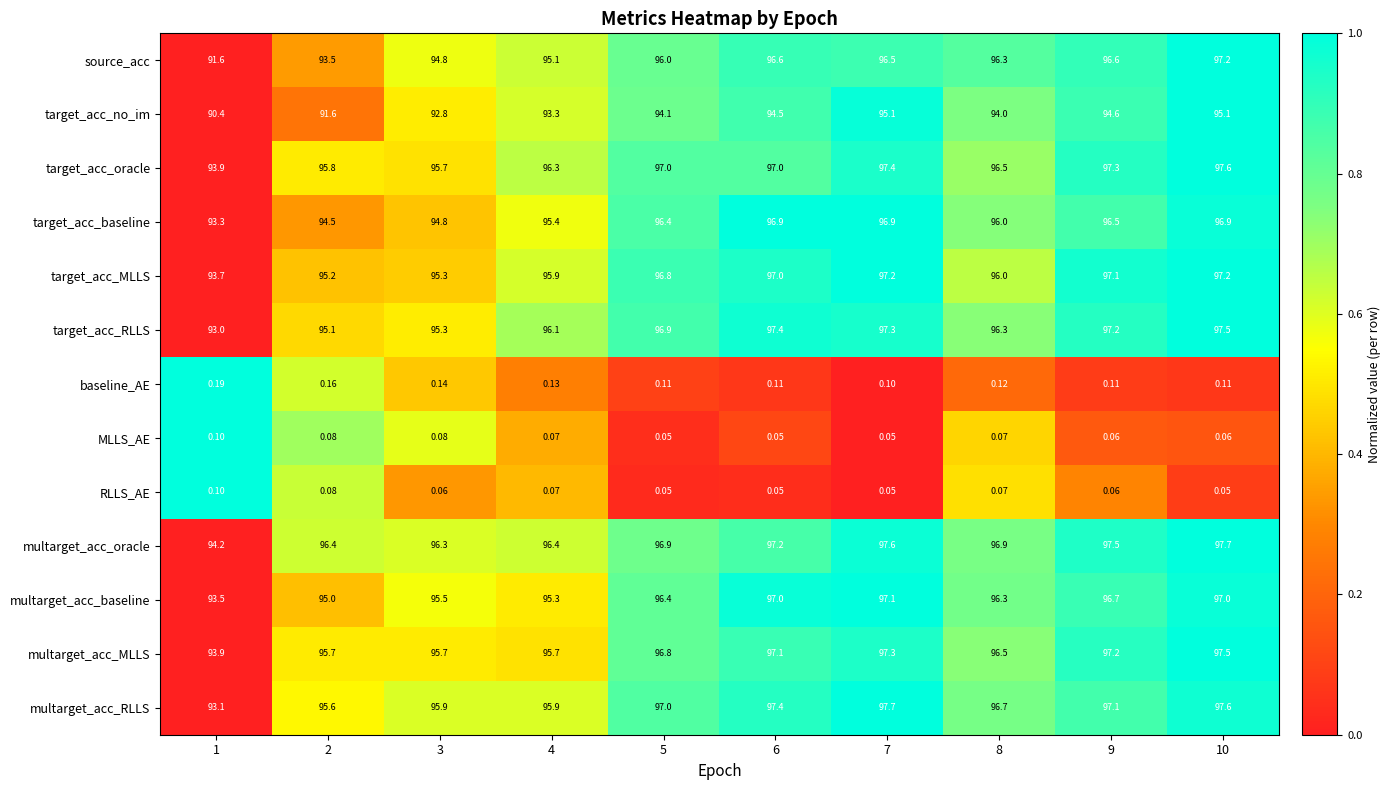

Which series has the largest range (max minus min)?

source_acc